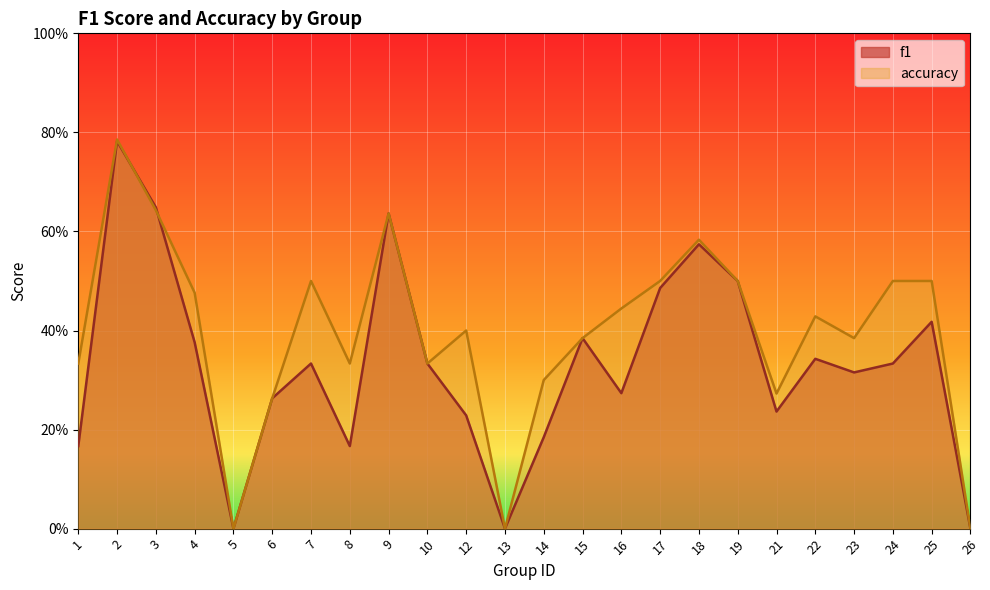

How many lines are shown in the chart?

2